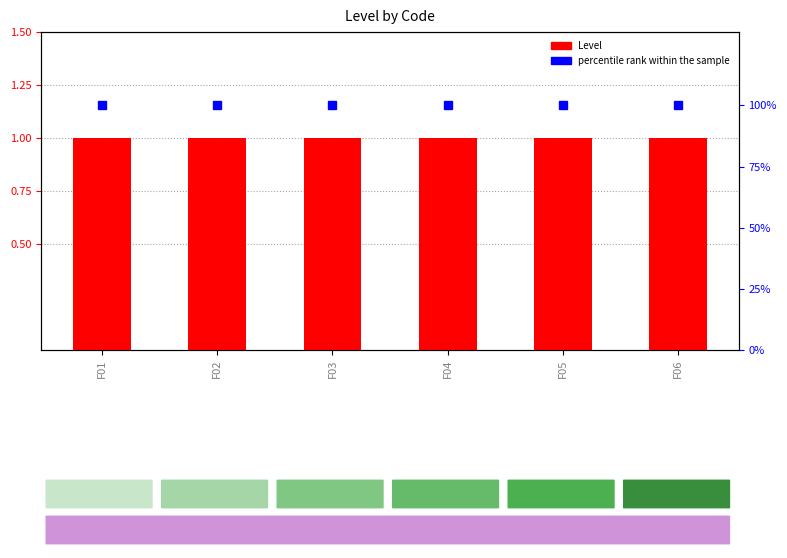

Reading left to right, list all the values displayed in this chart.

Level: F01=1	F02=1	F03=1	F04=1	F05=1	F06=1
percentile rank within the sample: F01=100	F02=100	F03=100	F04=100	F05=100	F06=100